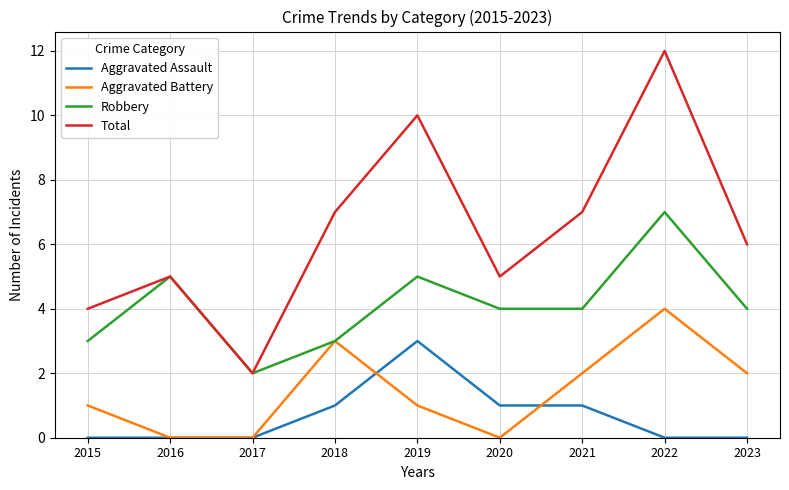

True or false: Robbery has a value of 3 at 2022.

False